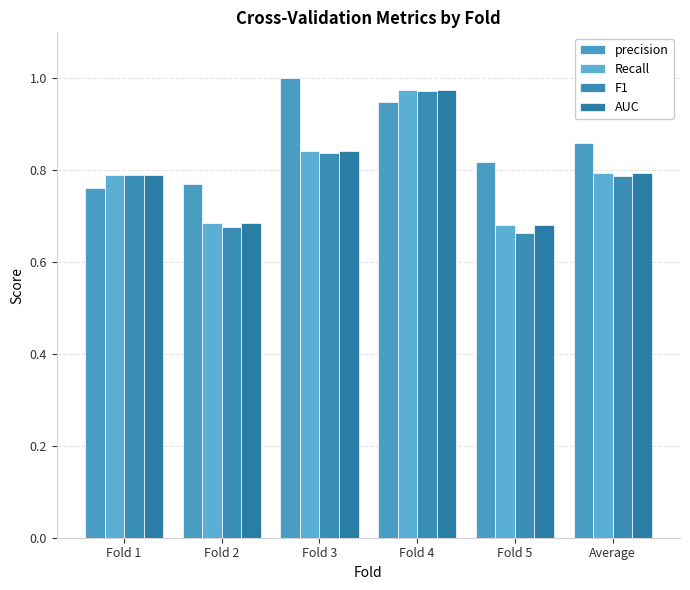

At which category does the chart reach its minimum across all series?

Fold 5